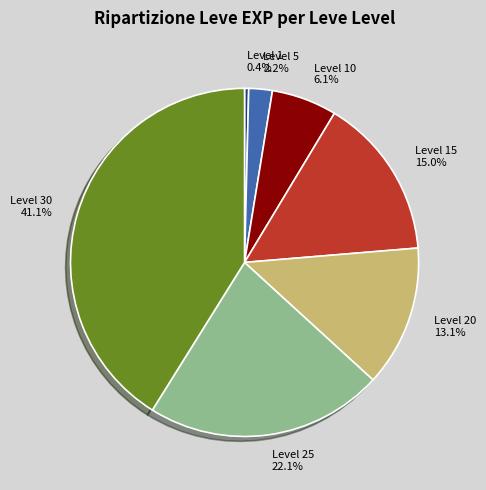

Between Level 10 and Level 5, which is larger?

Level 10